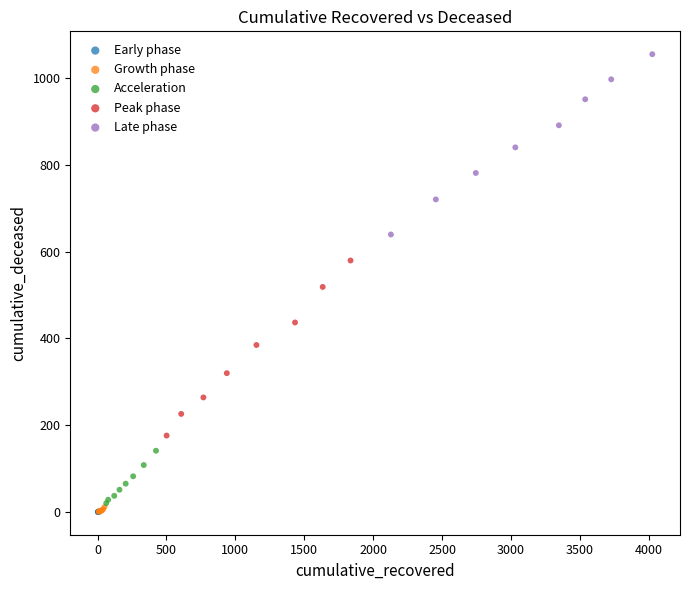

Which series reaches the maximum Y coordinate?

Late phase